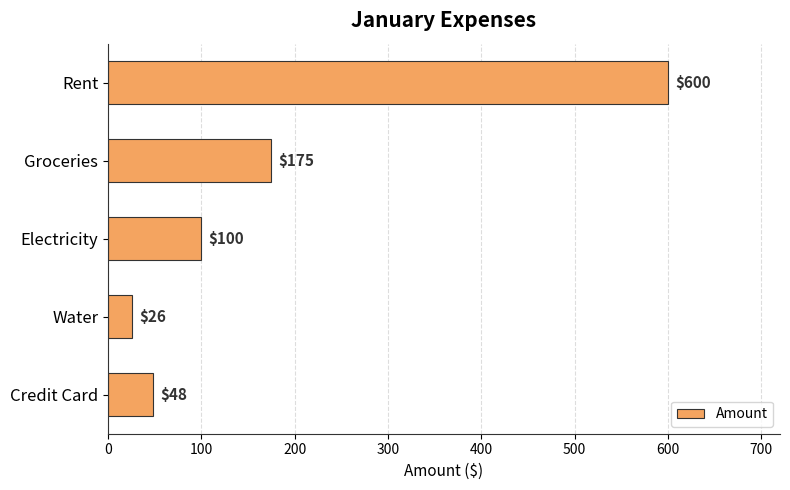

List the labels in order of value, smallest first.

Water, Credit Card, Electricity, Groceries, Rent